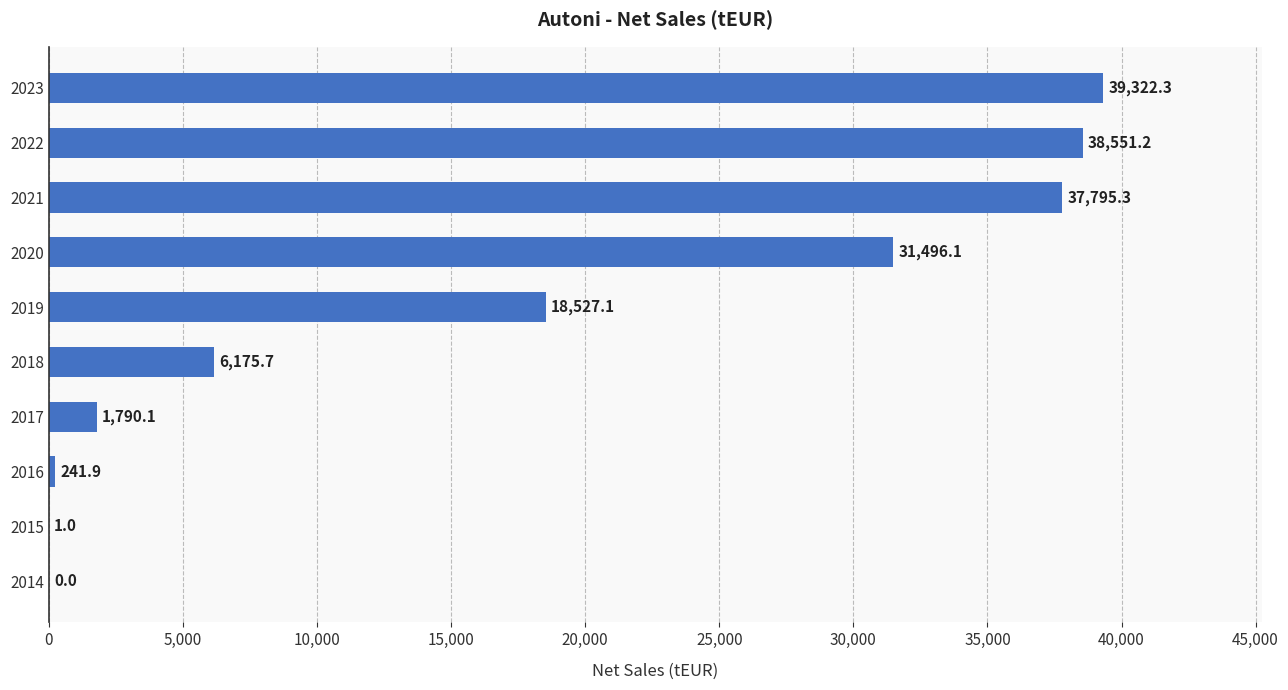

What is the maximum value shown in the chart?

39322.3